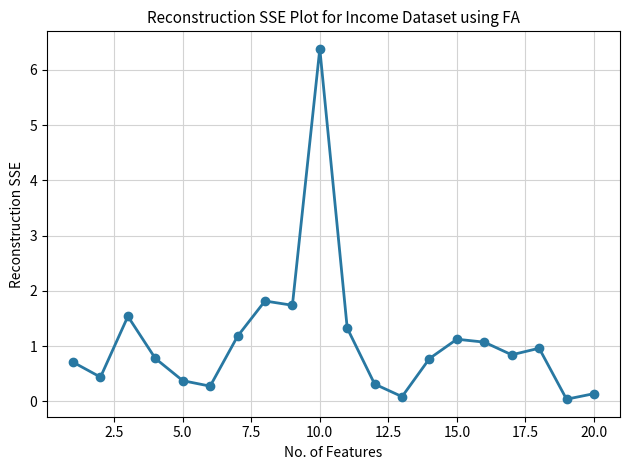

What is the average value?

1.1